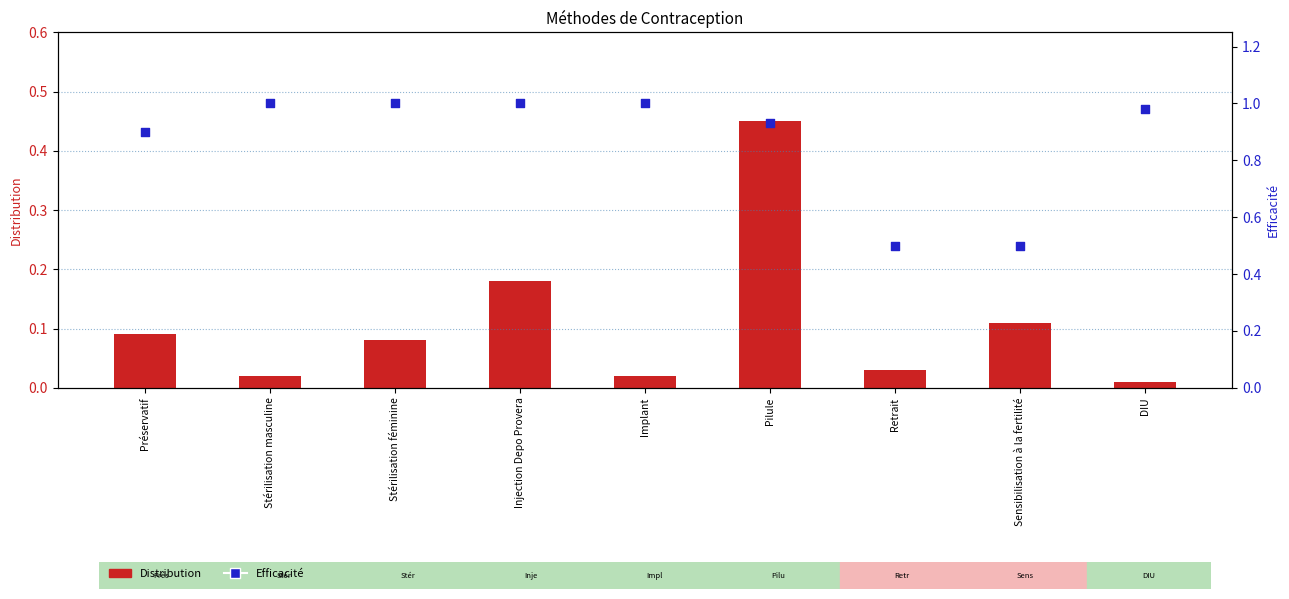

Which series has the largest total across all categories?

Efficacité